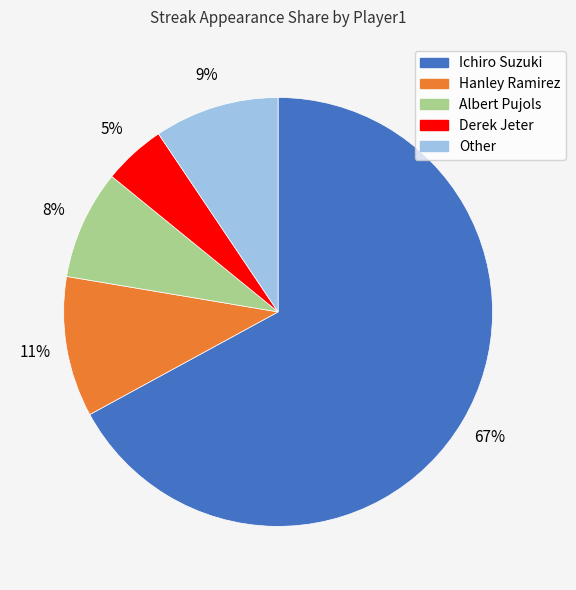

Do Derek Jeter and Other together represent more than half of the pie?

No